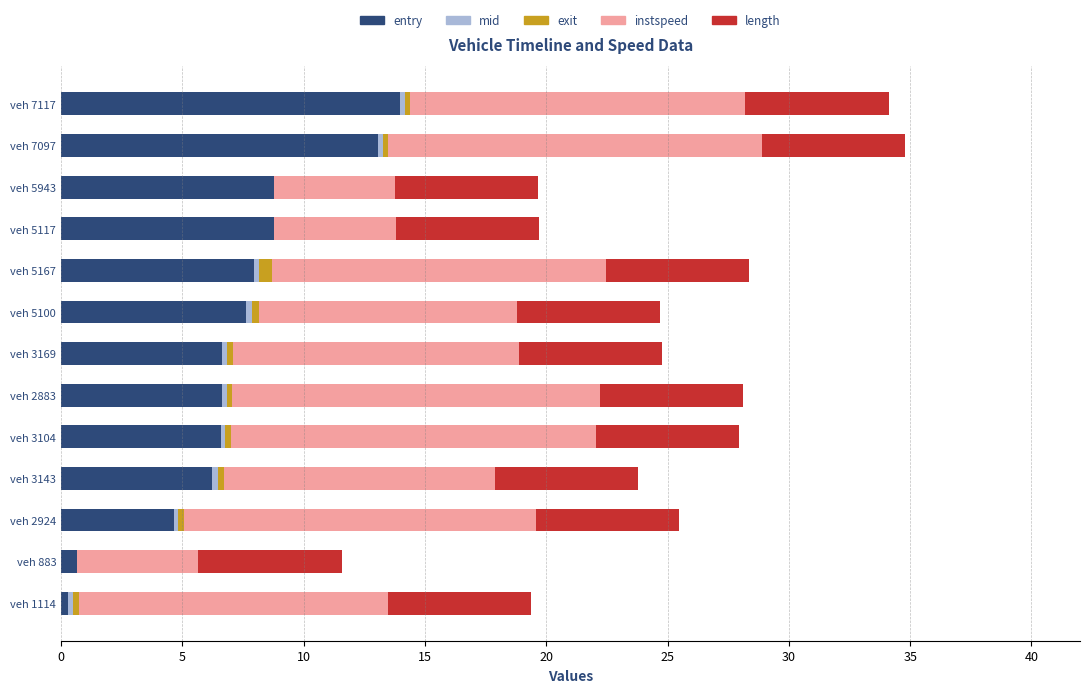

Rank the series by their maximum value, from highest to lowest.

instspeed, entry, length, exit, mid